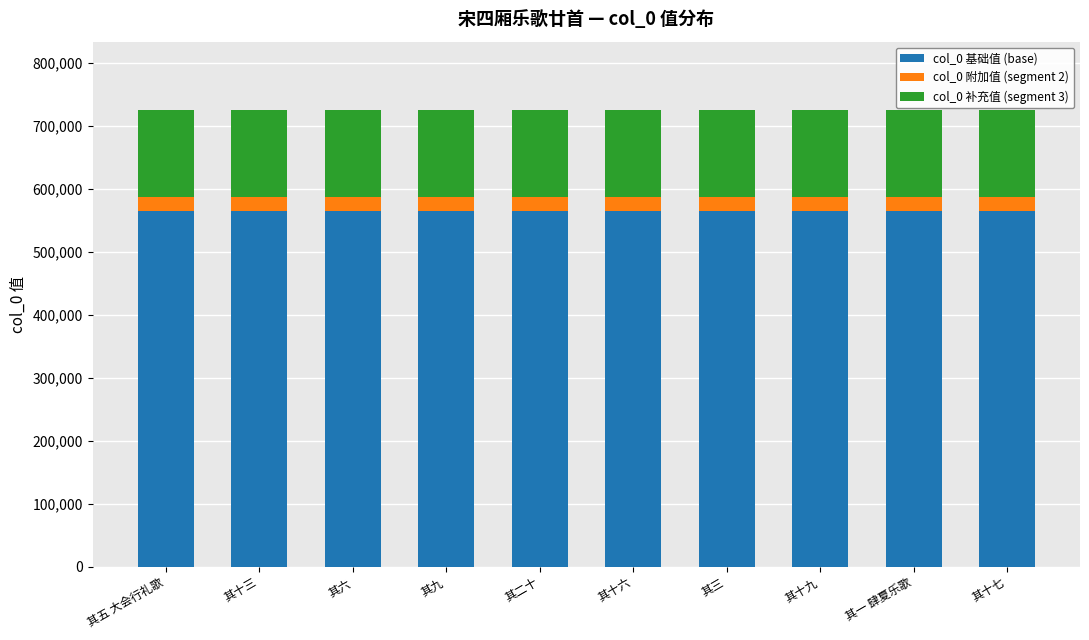

Is it true that col_0 基础值 (base) equals 565340.1 at 其一 肆夏乐歌?

True